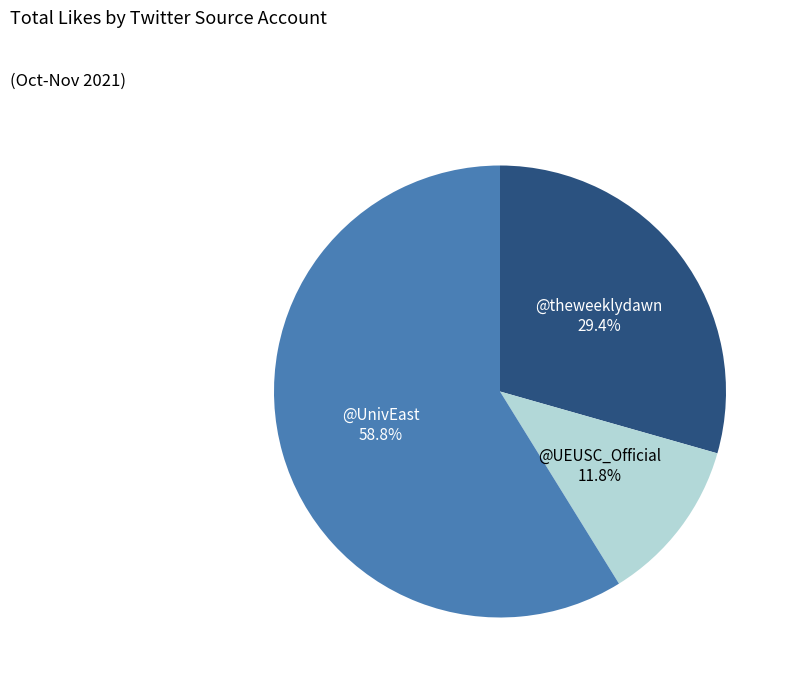

What is the largest slice in the pie chart?

@UnivEast